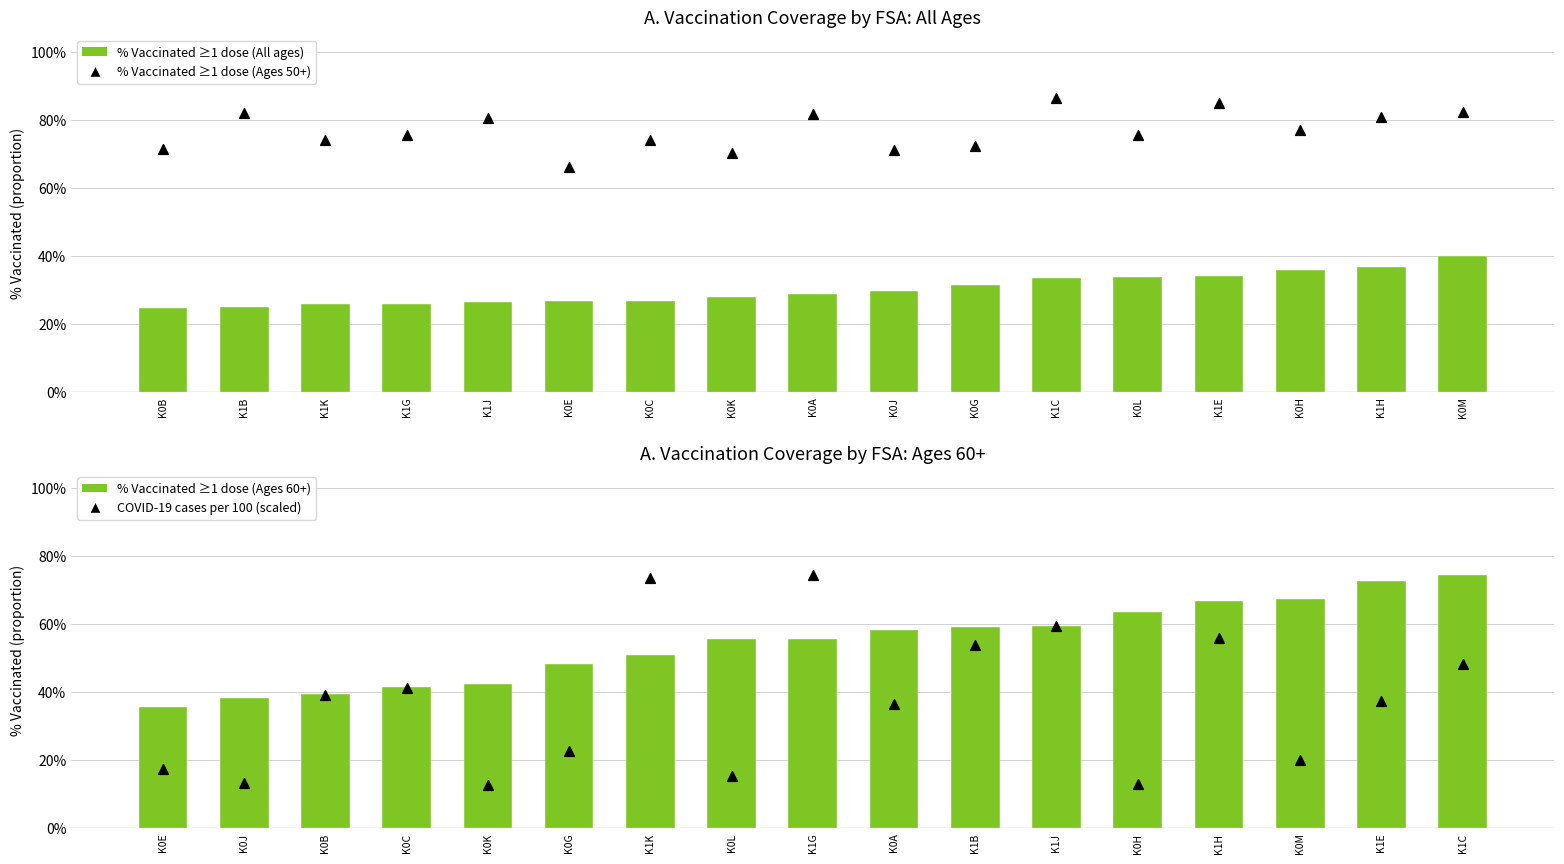

Which series has the largest total across all categories?

% Vaccinated ≥1 dose (Ages 50+)